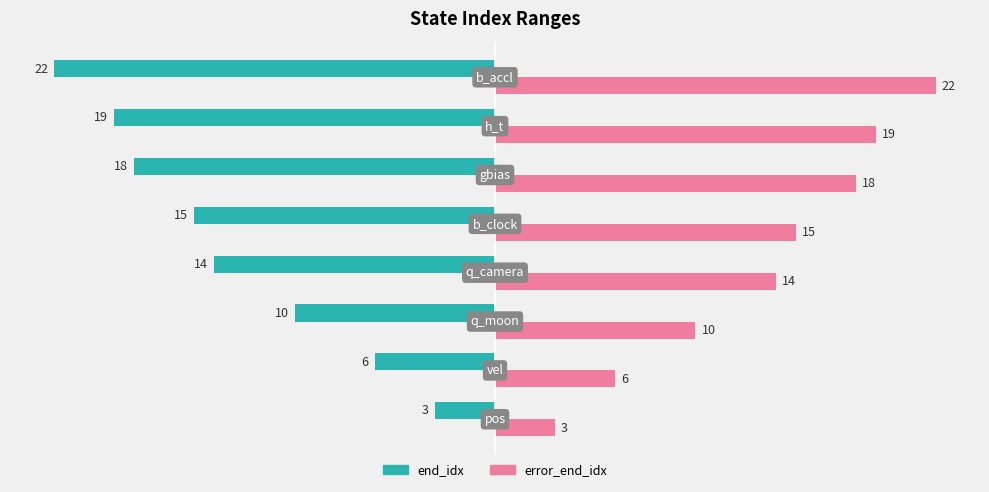

Rank the series by their average value, from lowest to highest.

end_idx, error_end_idx